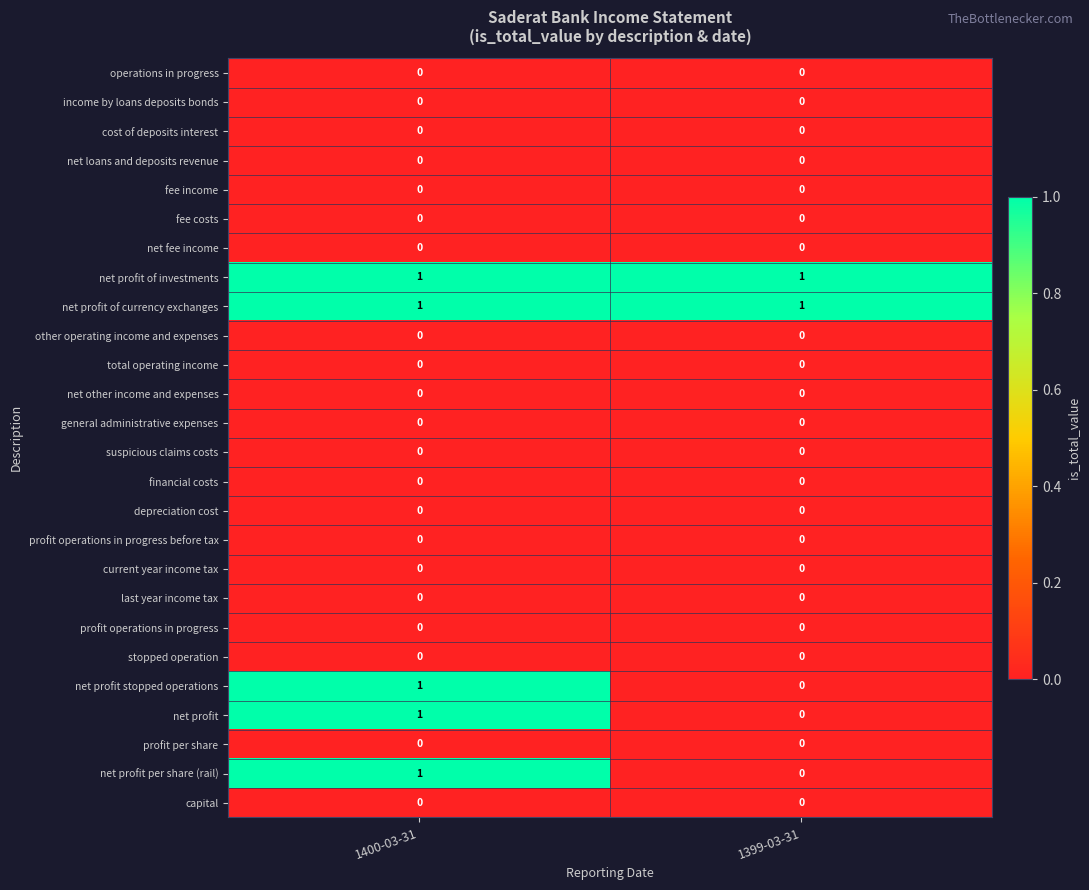

What is the difference between the highest and lowest values at 1400-03-31?

1